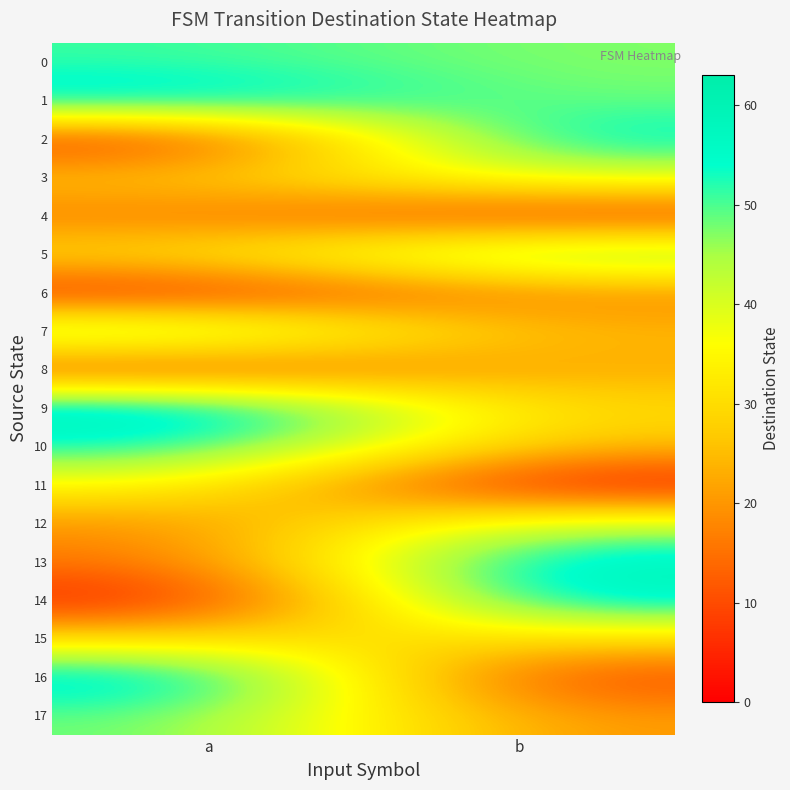

Rank the series by their maximum value, from highest to lowest.

row_9, row_16, row_13, row_1, row_14, row_2, row_10, row_0, row_5, row_7, row_17, row_12, row_3, row_11, row_15, row_8, row_6, row_4